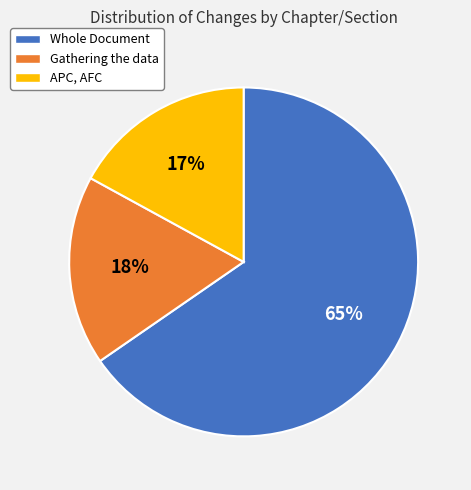

Is there any slice that represents more than half of the pie?

Yes